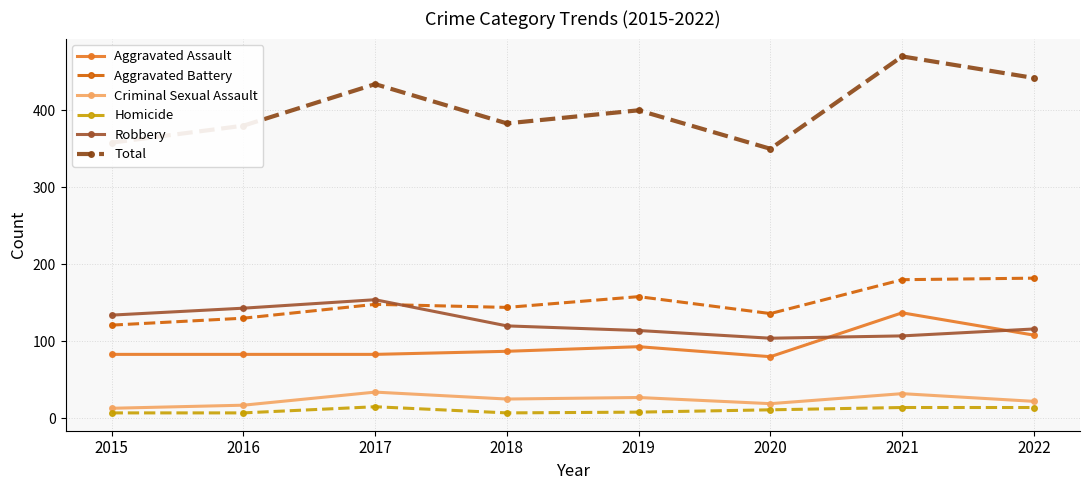

What is the difference between the maximum and minimum values in the Total series?

120